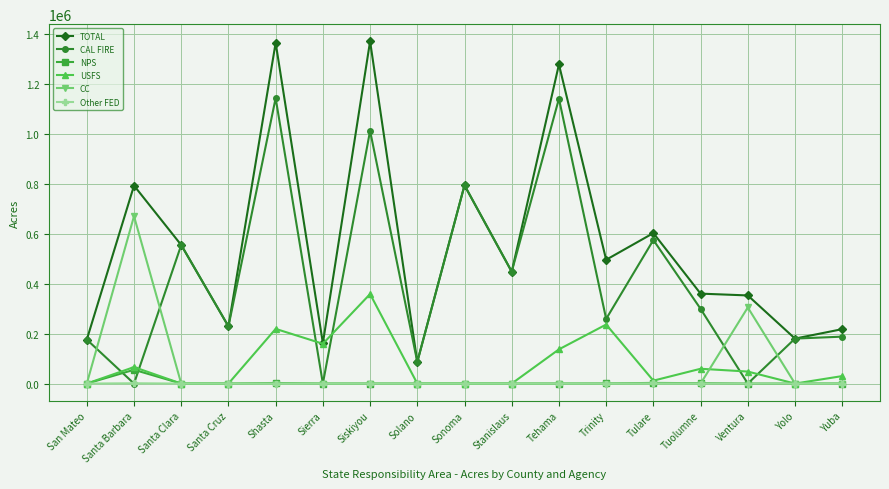

Where is CC nearest to the value 335100?

Ventura